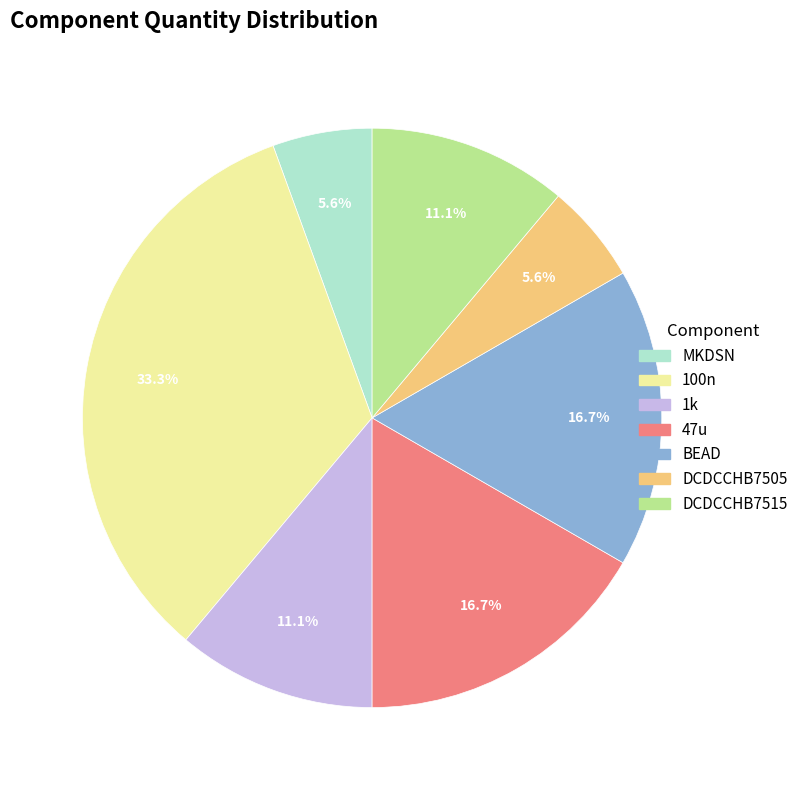

How many segments does this pie chart have?

7